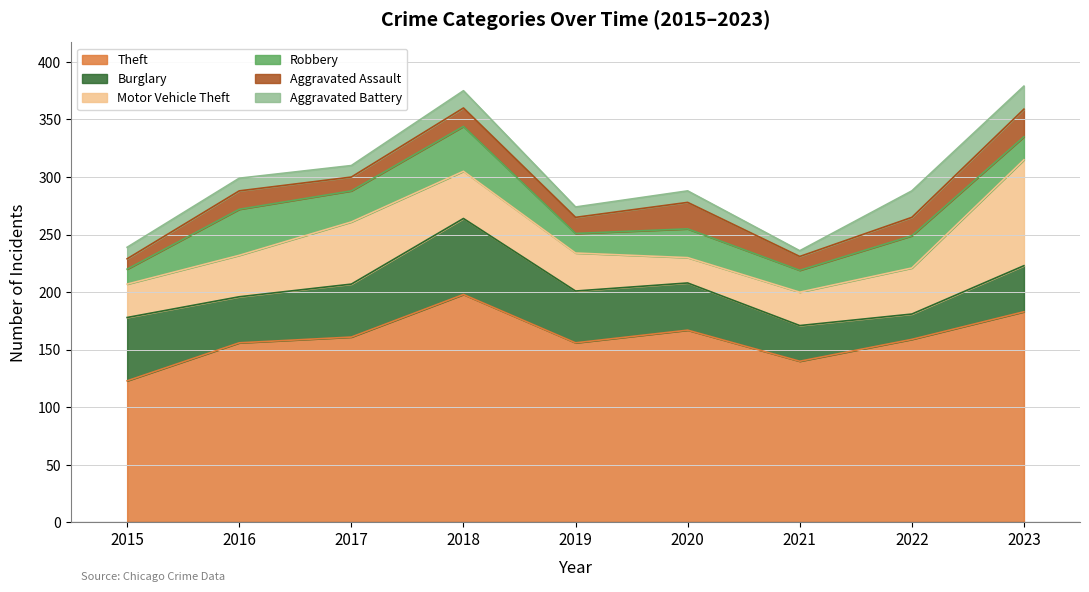

What is the spread (max minus min) of values at 2020?

157